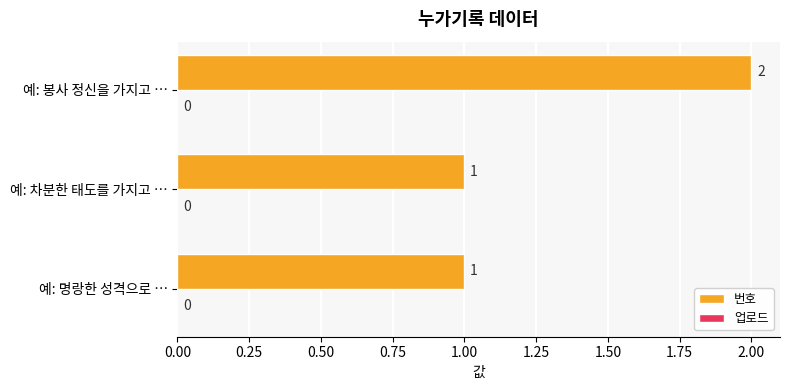

Count the values in the range 1 to 2.

3